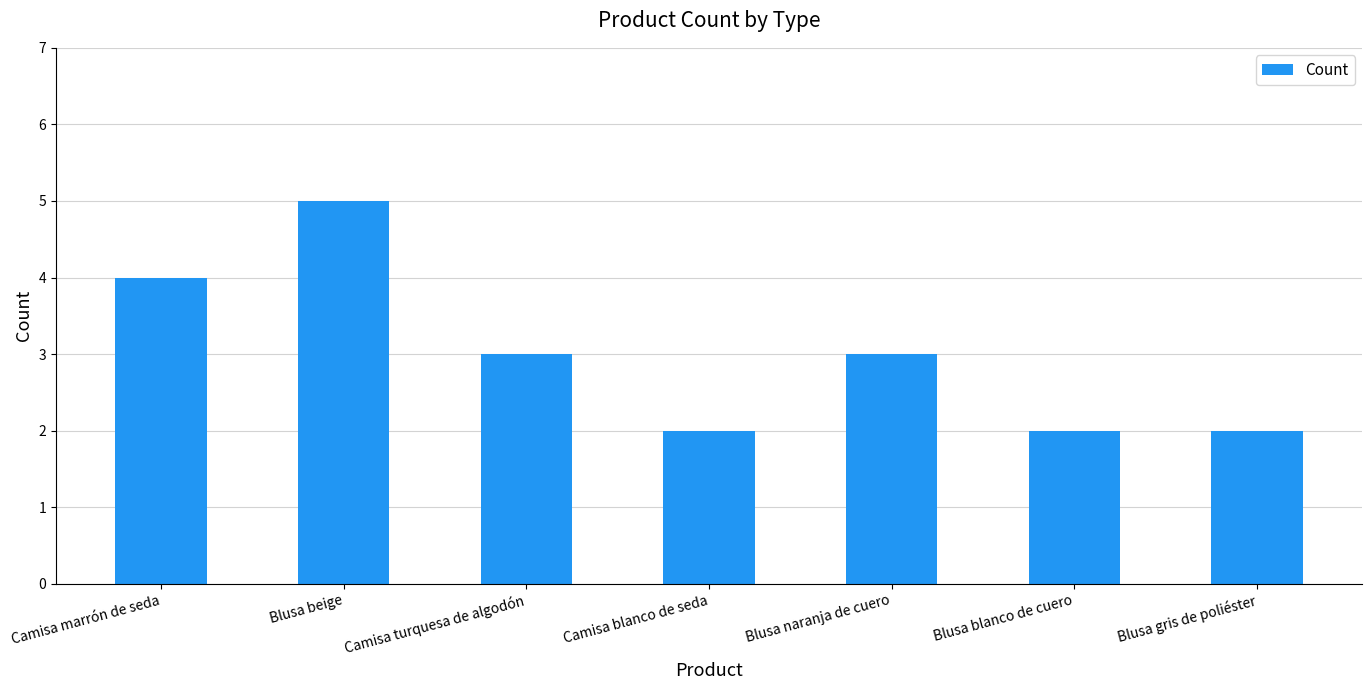

What is the sum of all values?

21